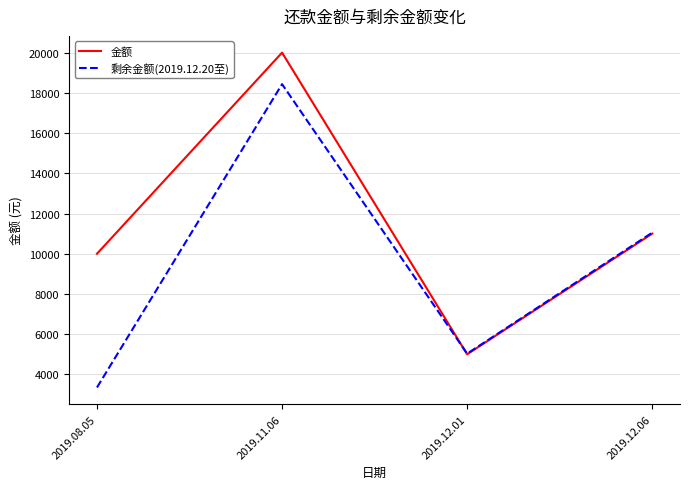

Rank the series by their average value, from lowest to highest.

剩余金额(2019.12.20至), 金额